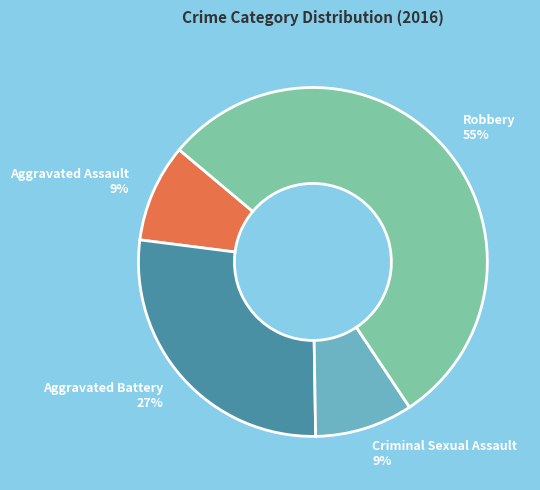

Does Robbery 55% account for over 50% of the chart?

Yes